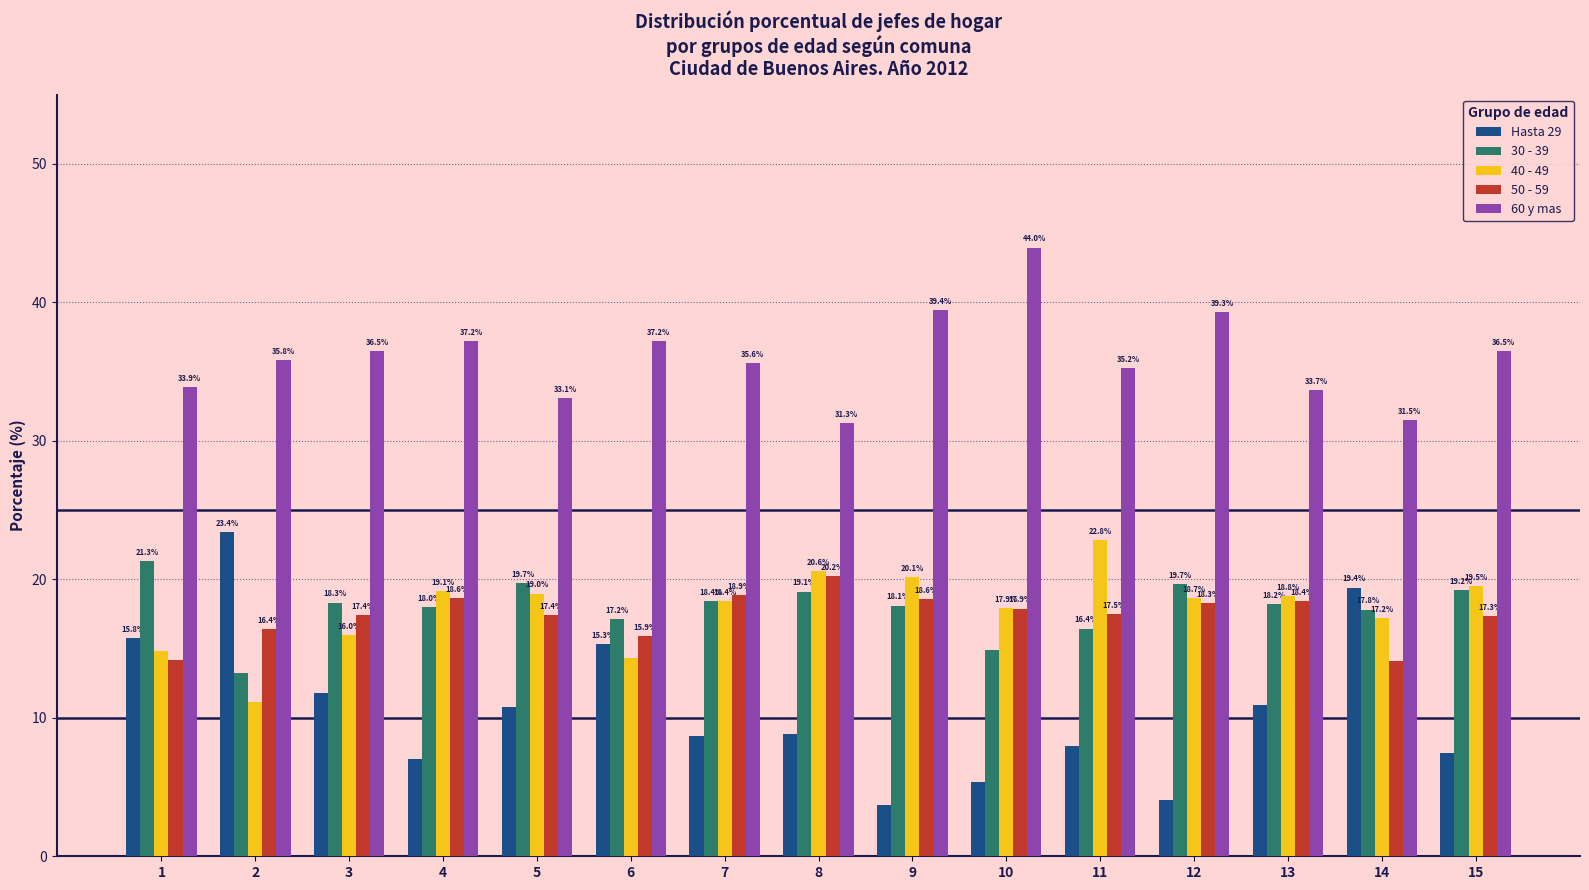

What is the difference between the second highest and second lowest values in the Hasta 29 series?

15.3